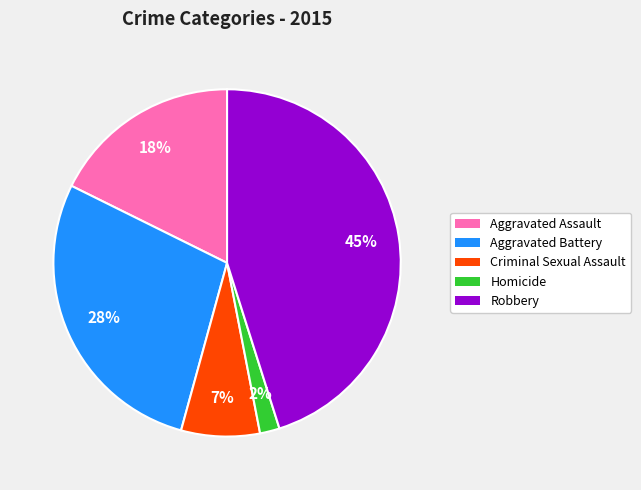

Which has a higher value, Criminal Sexual Assault or Aggravated Assault?

Aggravated Assault